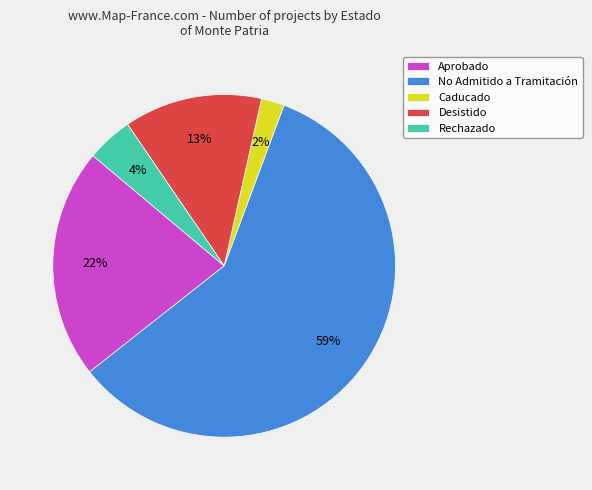

Count the number of slices in the pie.

5